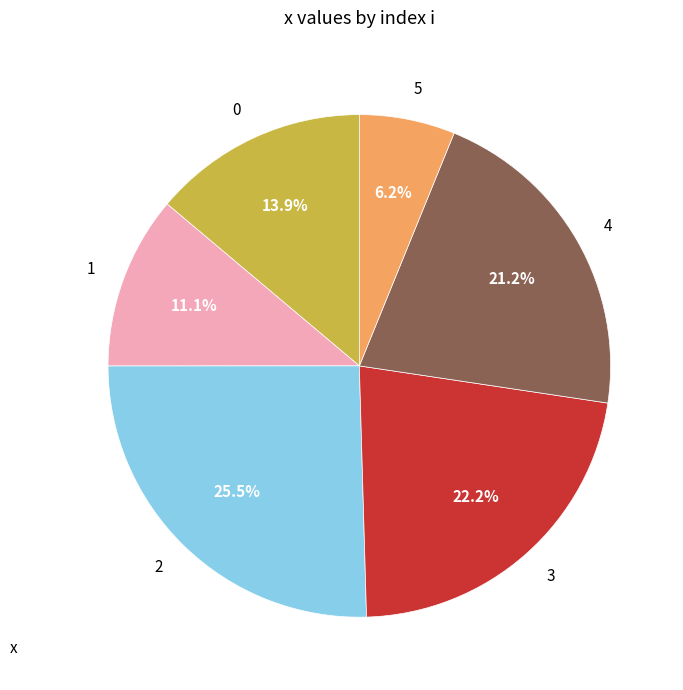

How many slices are in this pie chart?

6